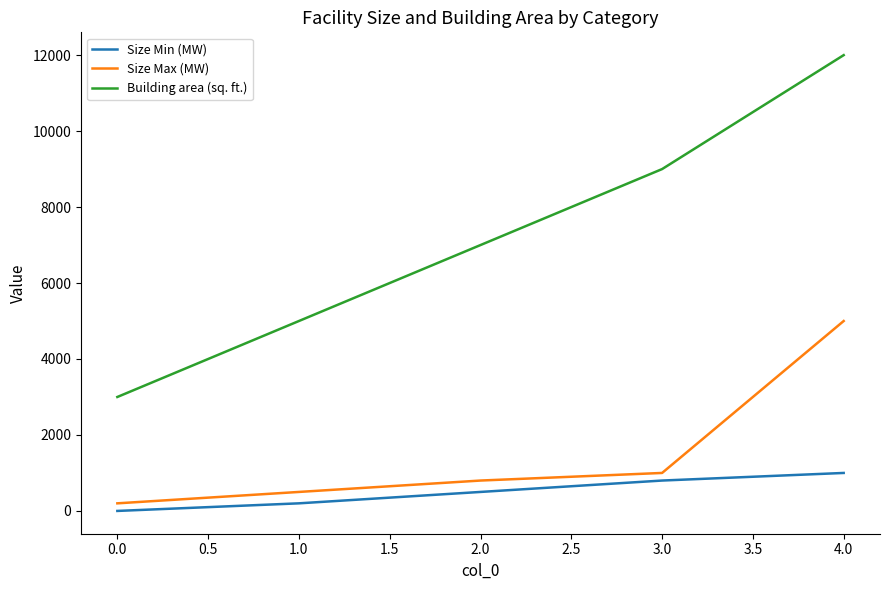

Which series has the widest spread of values?

Building area (sq. ft.)